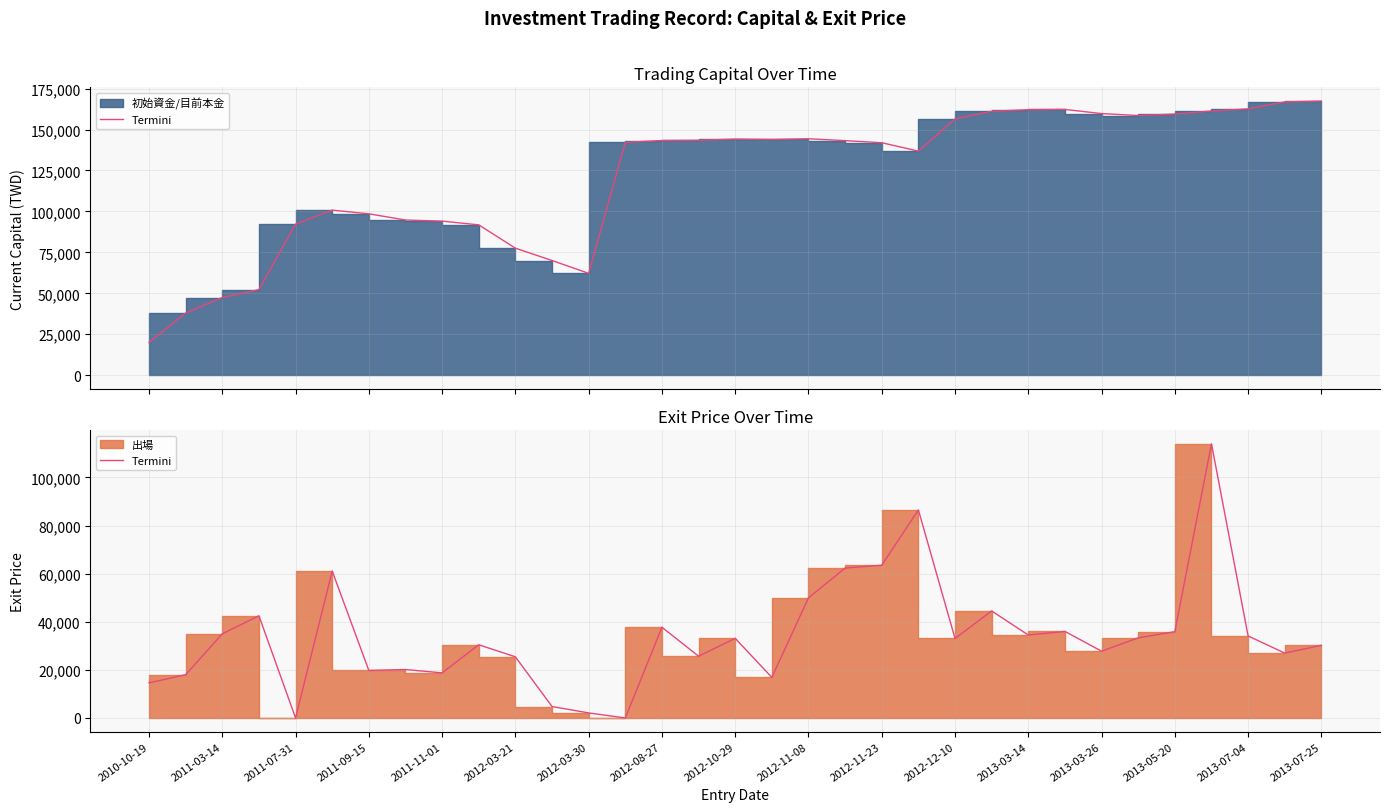

True or false: the data has more than 2 interior local peaks.

True